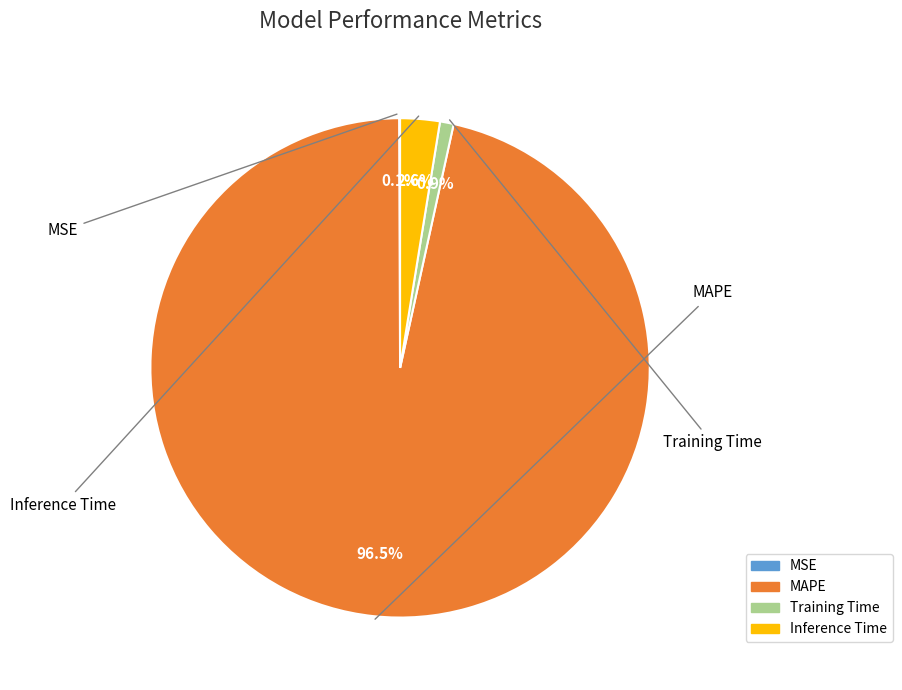

What portion of the pie excludes Inference Time?

97.4%